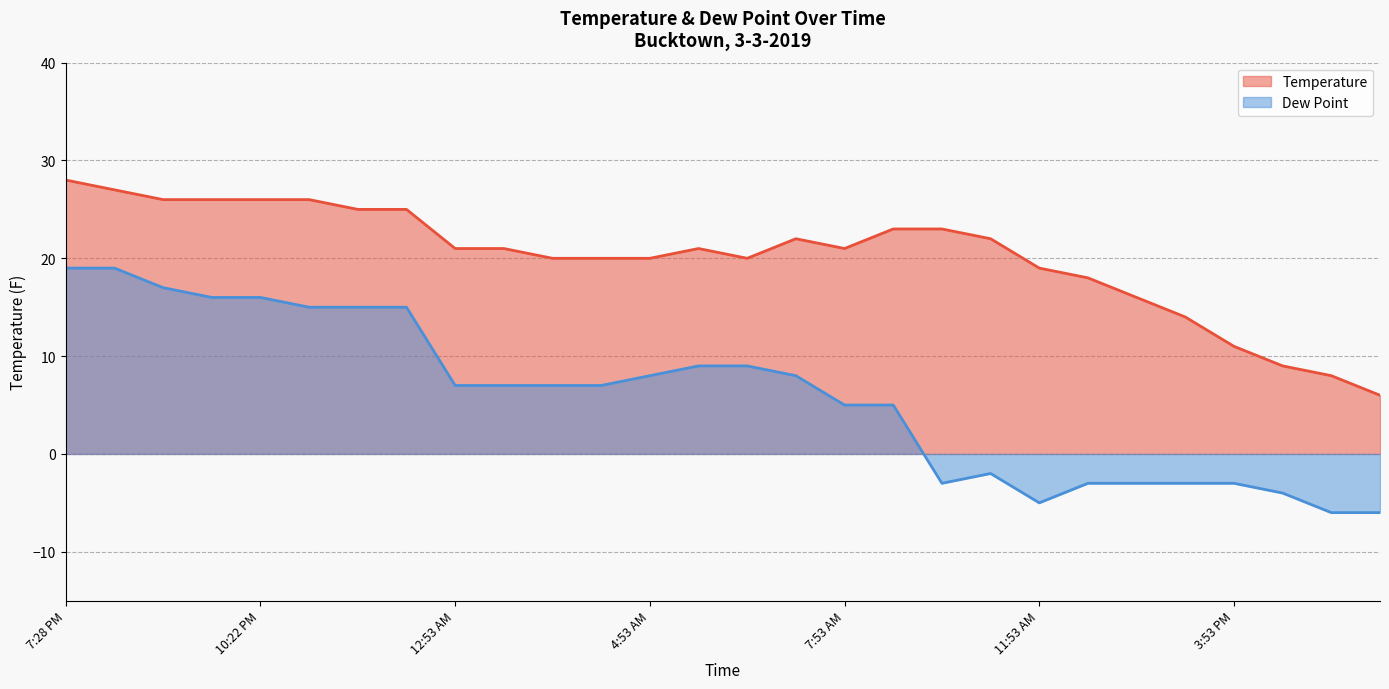

At which label is Dew Point closest to 6?

12:53 AM